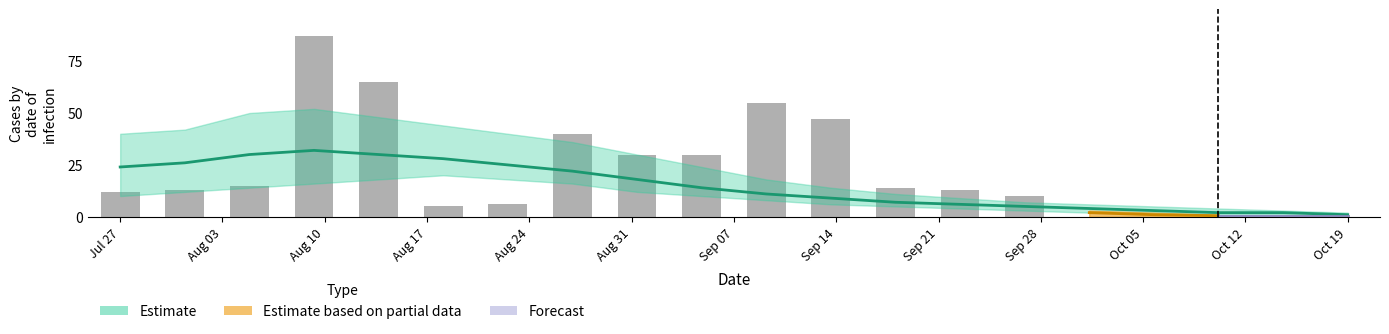

How many values exceed 15?

7